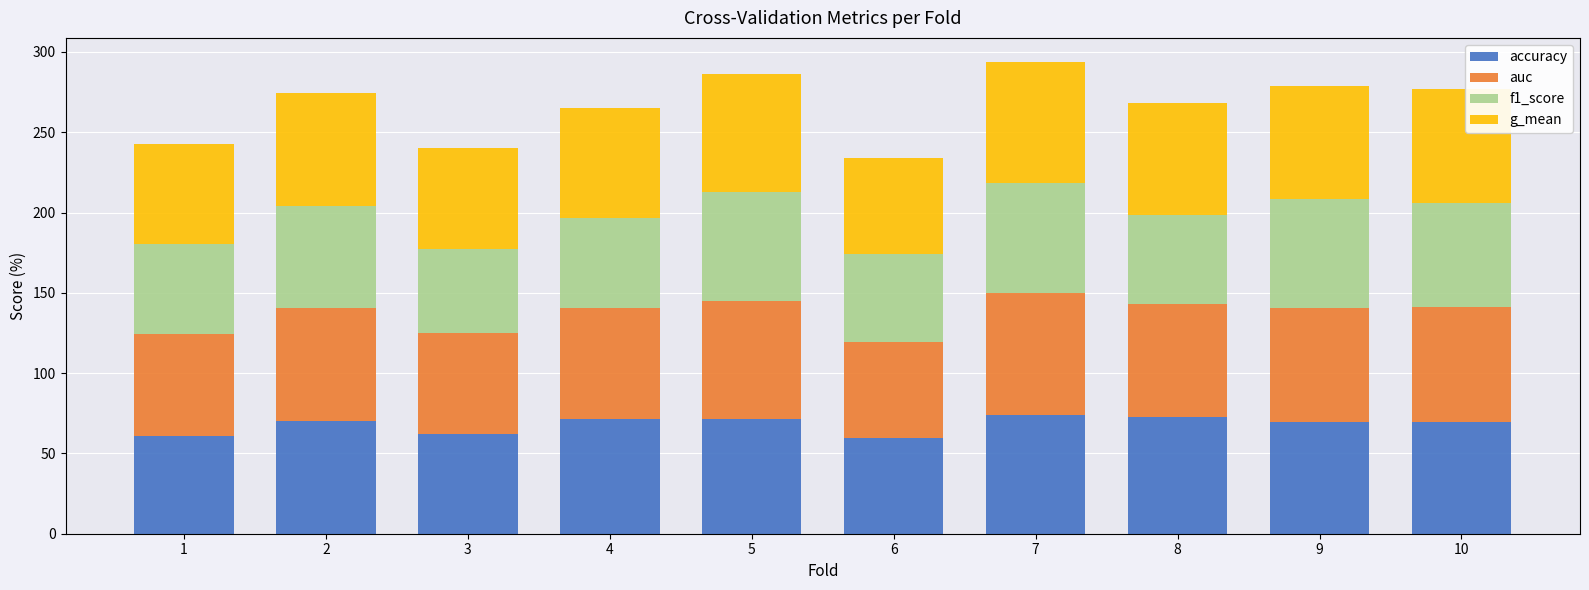

What is the highest value of the accuracy series?

74.0